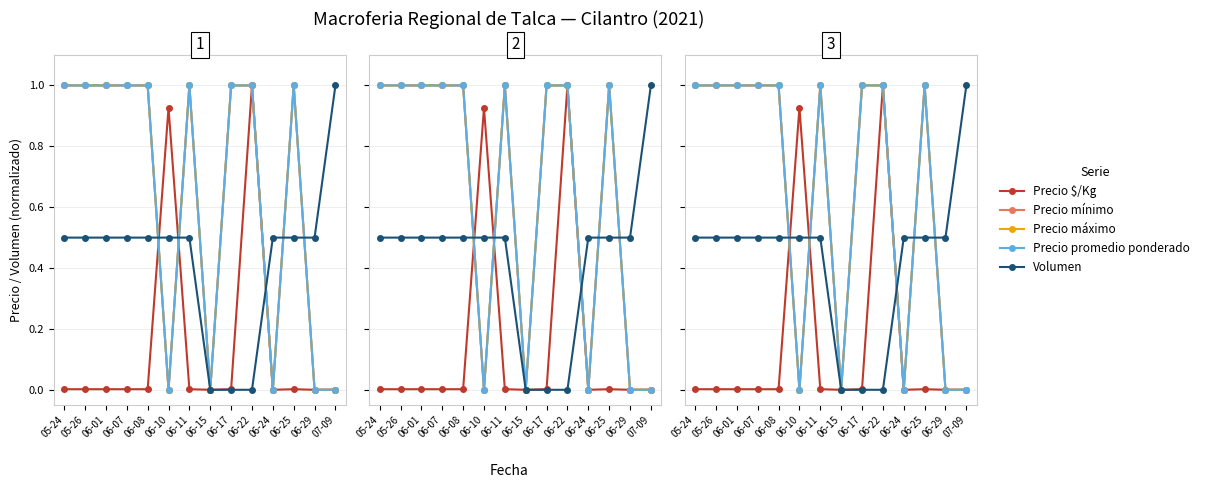

What is the label of the 7th point from the left?

06-11